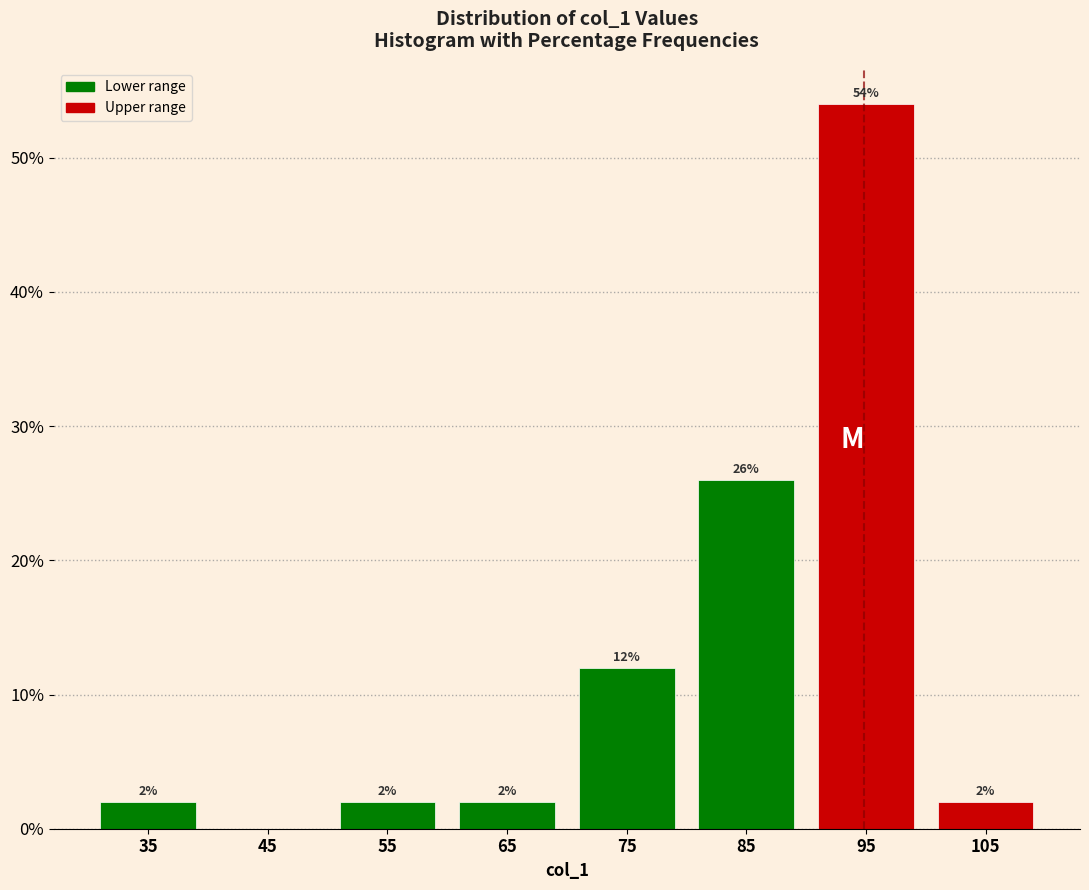

Which range on the x-axis has the tallest bar?

90 to 100